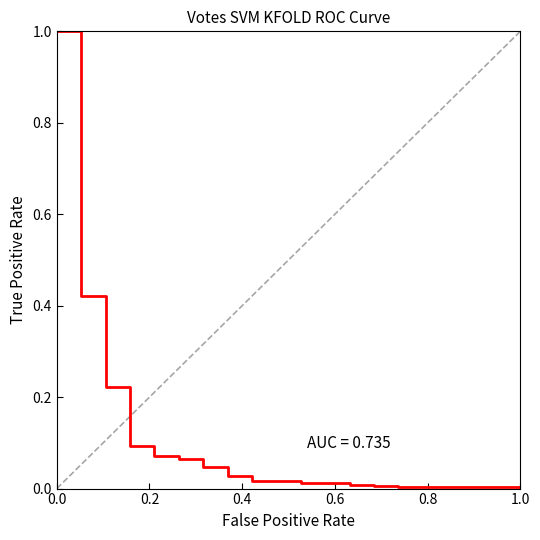

What is the greatest value displayed?

1.0